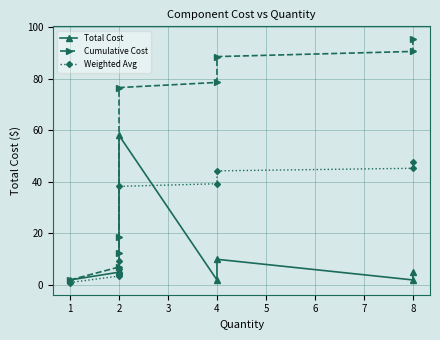

List the labels in order of Weighted Avg value, smallest first.

1, 2, 2, 2, 2, 4, 4, 8, 8